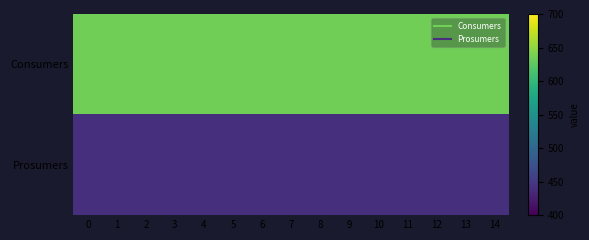

What is the difference between the highest and lowest values at 5?

195